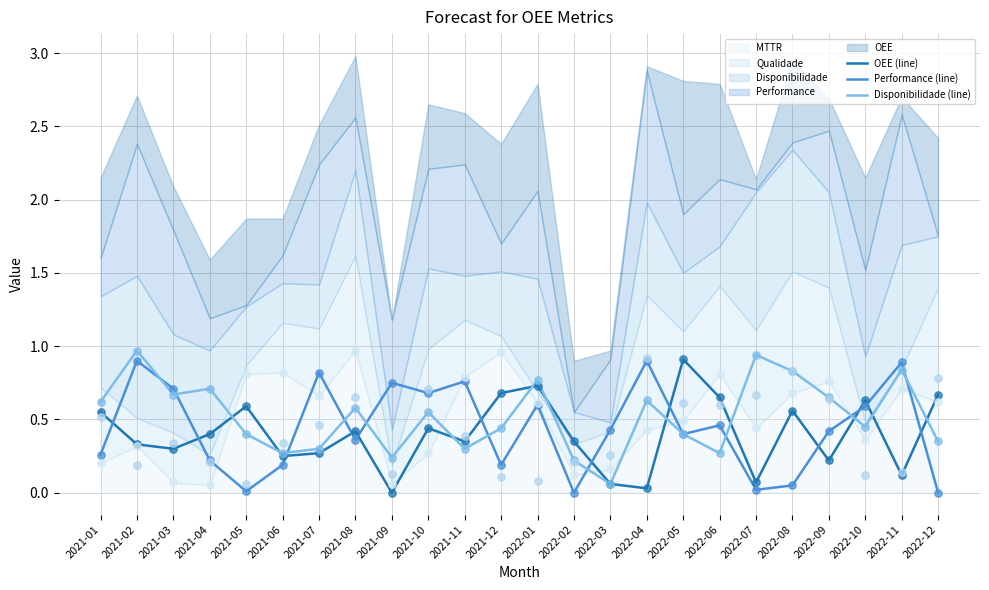

At how many categories does at least one series exceed 0?

24